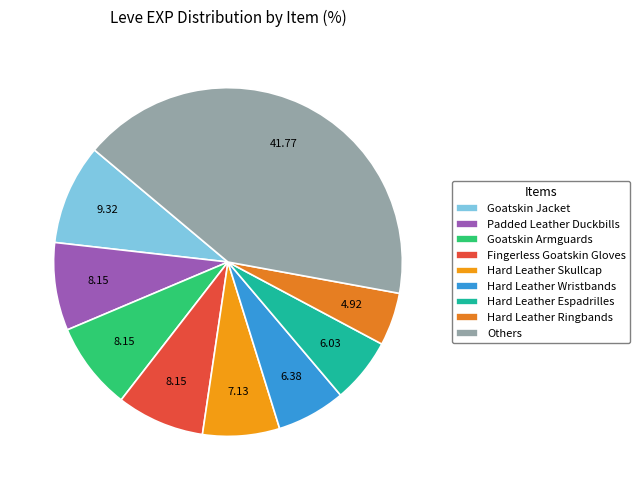

What is the largest slice in the pie chart?

Others